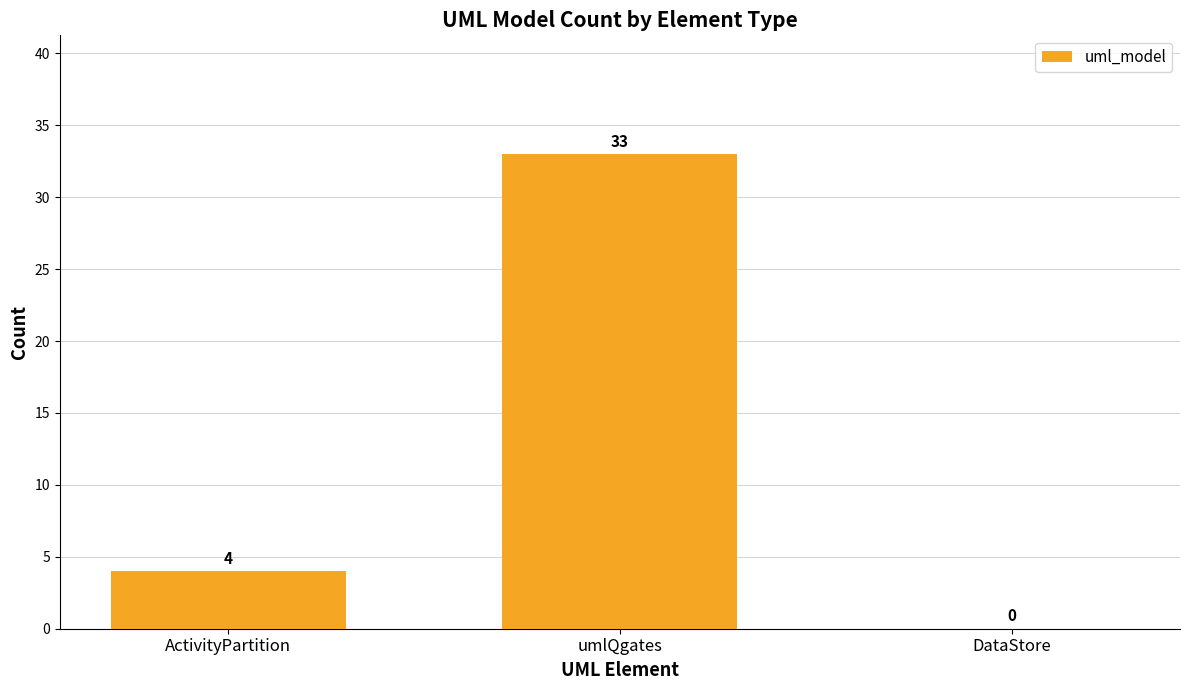

Reading left to right, list all the values displayed in this chart.

4	33	0